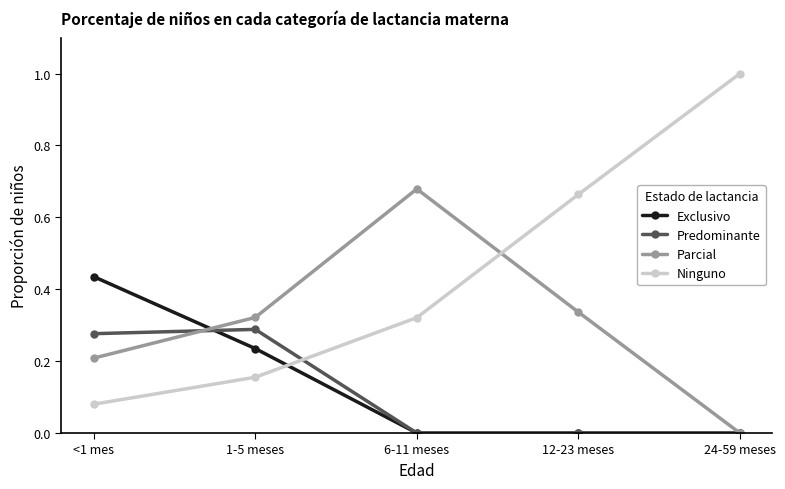

Is it true that Parcial equals 0.2 at <1 mes?

True